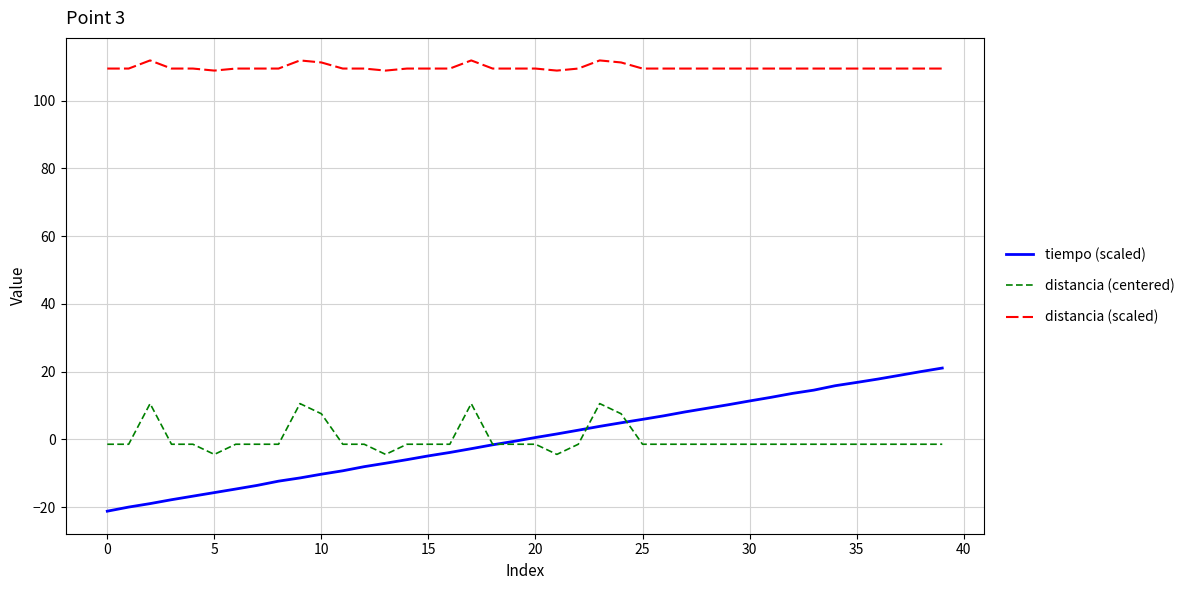

What is the smallest value displayed?

-21.2